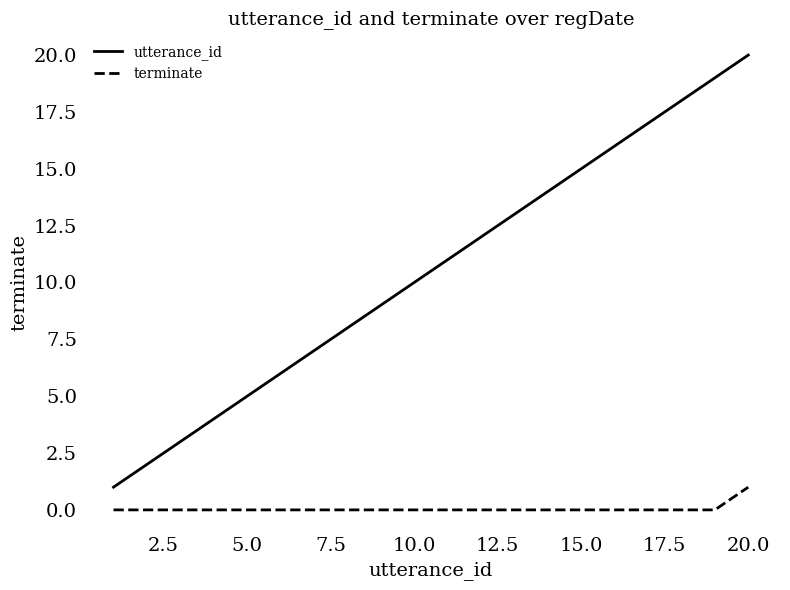

Rank the series by their maximum value, from lowest to highest.

terminate, utterance_id